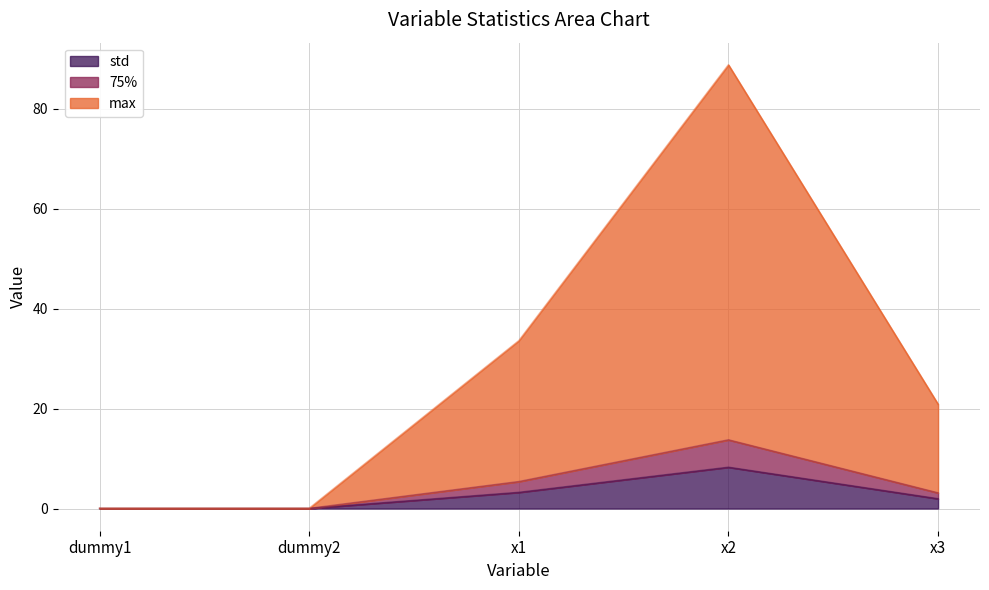

At which label does 75% first exceed 3?

x1